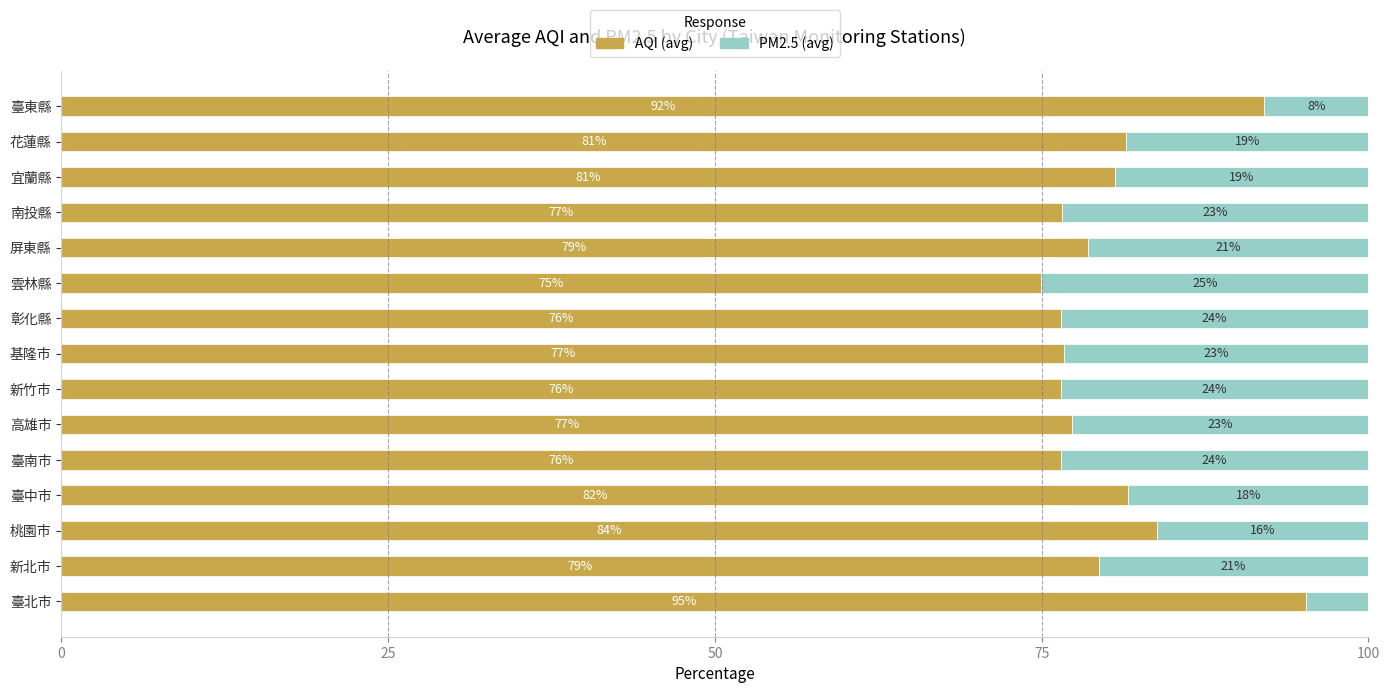

What position from the left is 花蓮縣?

14